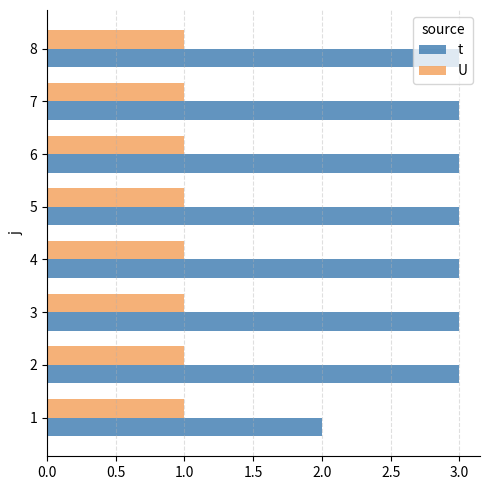

The value of U at 4 is 1. True or false?

True